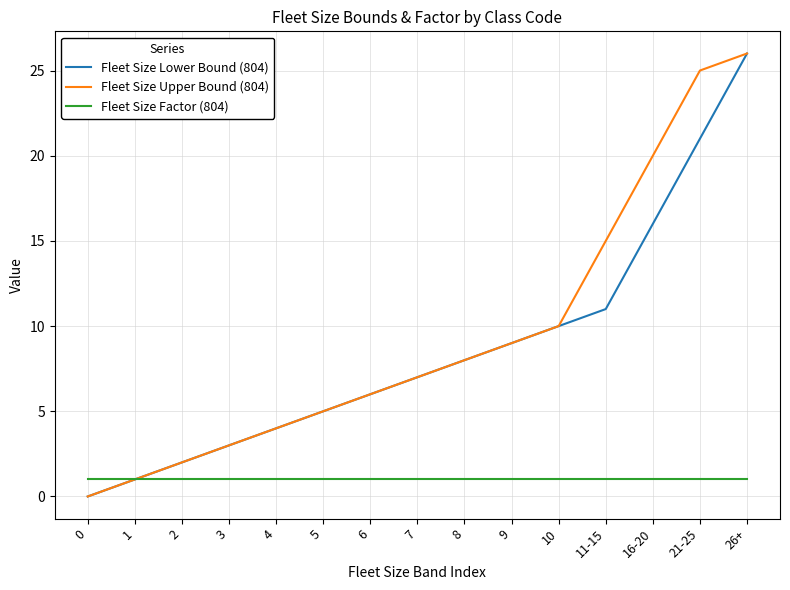

What are all the series names shown in the legend?

Fleet Size Lower Bound (804), Fleet Size Upper Bound (804), Fleet Size Factor (804)